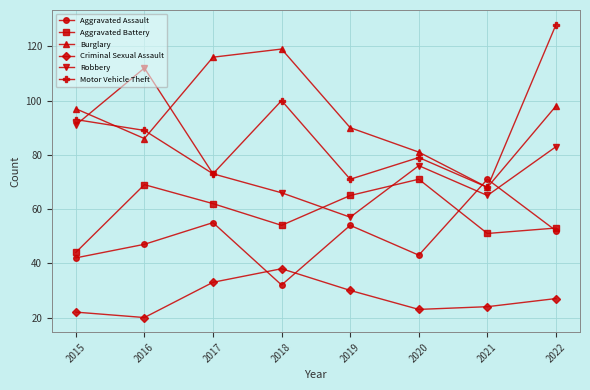

Rank the series at 2015 from lowest to highest value.

Criminal Sexual Assault, Aggravated Assault, Aggravated Battery, Robbery, Motor Vehicle Theft, Burglary